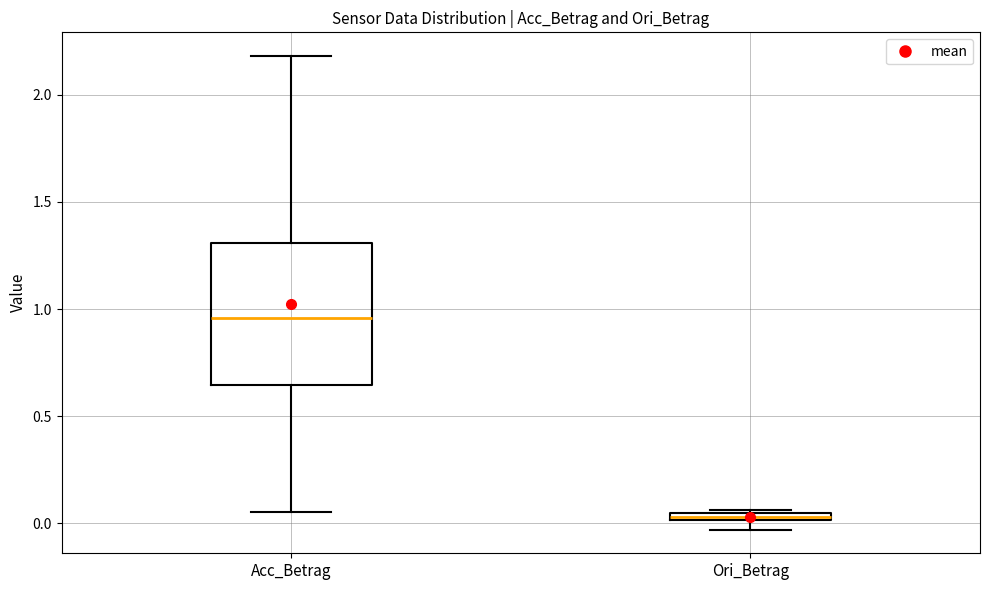

Comparing the boxes themselves (not the whiskers), which one is the tallest?

Acc_Betrag